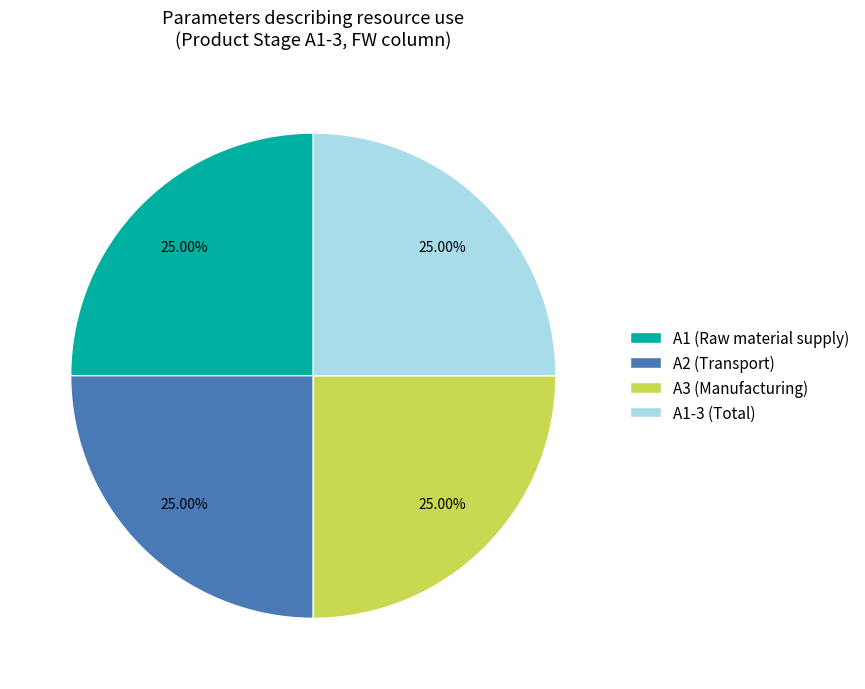

What is the ratio of the value at A1 (Raw material supply) to the value at A2 (Transport)?

1.0